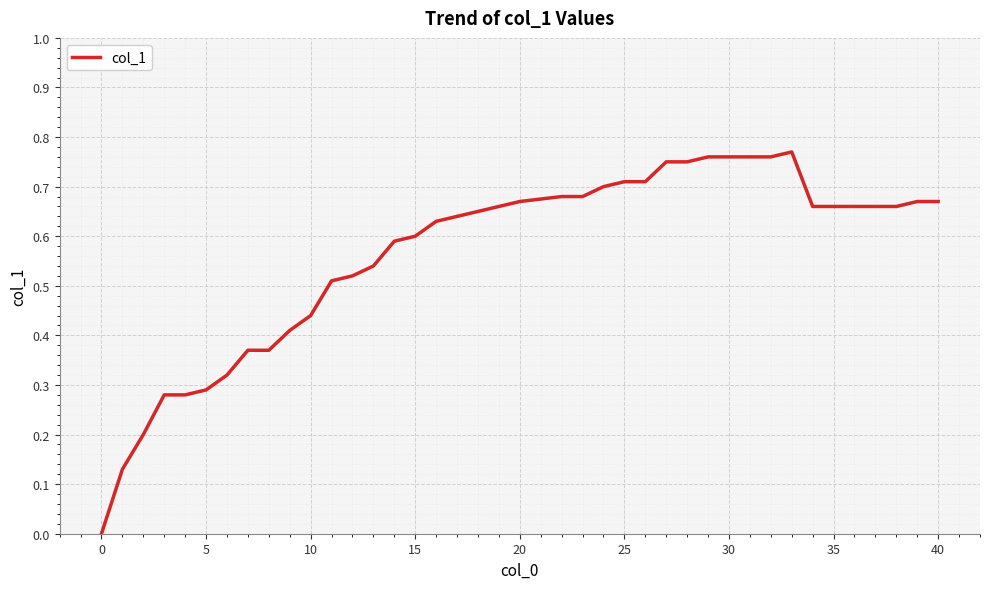

Does the chart have visible grid lines?

Yes